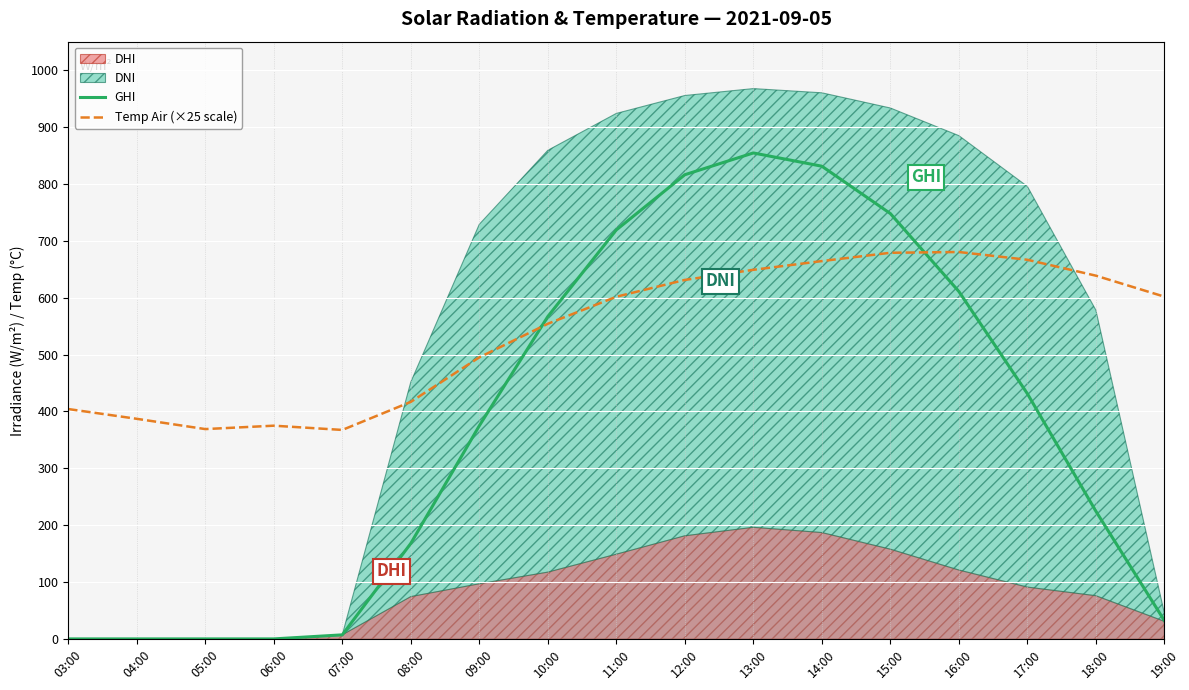

How many interior local peaks does the GHI series have?

1